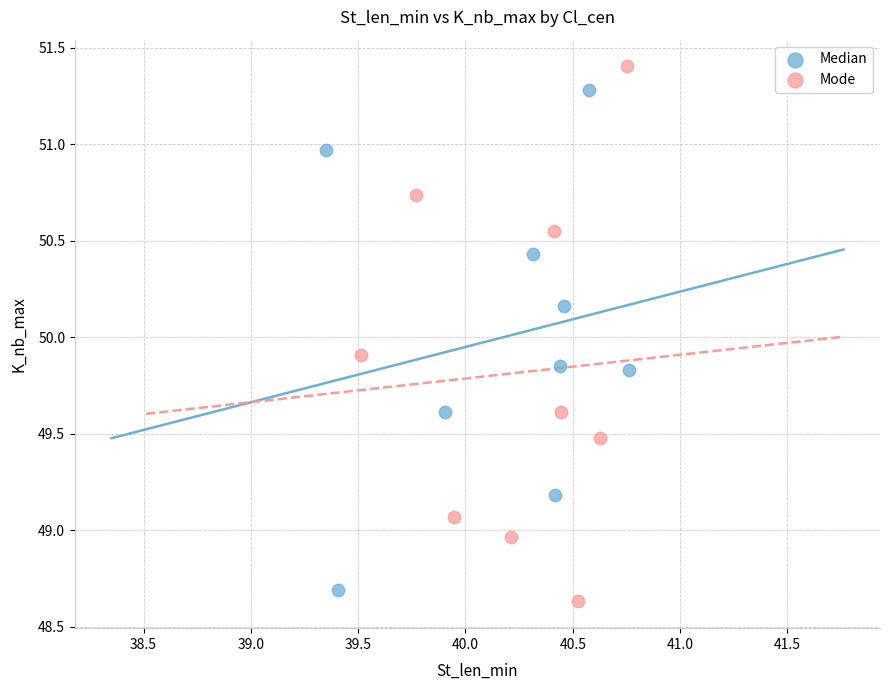

Which series contains the lowest Y value?

Mode